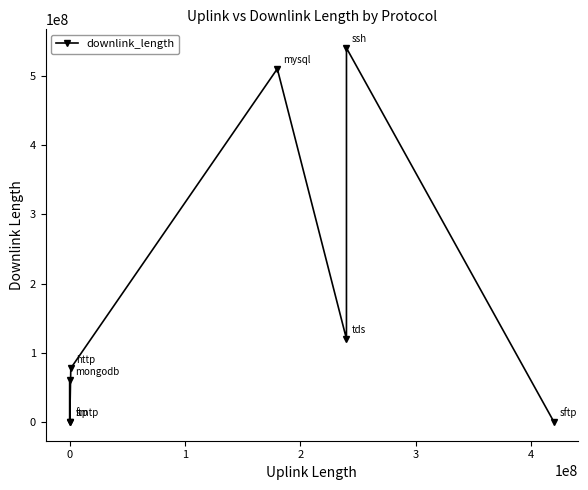

What is the greatest value displayed?

540035067